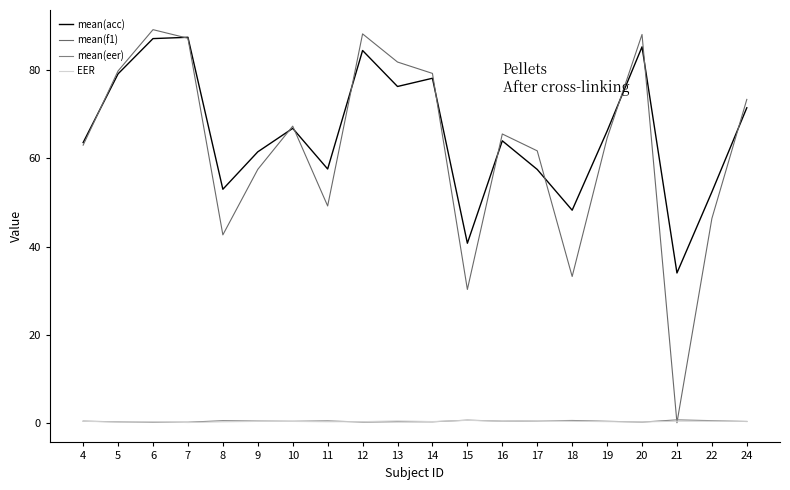

Reading left to right, transcribe all the data shown in this chart.

mean(acc): 63.6	79.2	87.2	87.5	53.0	61.5	66.8	57.6	84.5	76.3	78.2	40.8	64.0	57.5	48.2	66.2	85.3	34.0	52.4	71.5
mean(f1): 63.0	79.9	89.2	87.3	42.6	57.5	67.3	49.2	88.3	81.9	79.3	30.3	65.5	61.7	33.2	64.6	88.1	0.0	46.4	73.4
mean(eer): 0.4	0.2	0.1	0.1	0.5	0.4	0.3	0.4	0.2	0.2	0.2	0.6	0.4	0.4	0.5	0.3	0.1	0.7	0.5	0.3
EER: 0.3	0.2	0.2	0.1	0.2	0.3	0.3	0.2	0.2	0.4	0.3	0.5	0.4	0.5	0.3	0.3	0.2	0.4	0.4	0.3